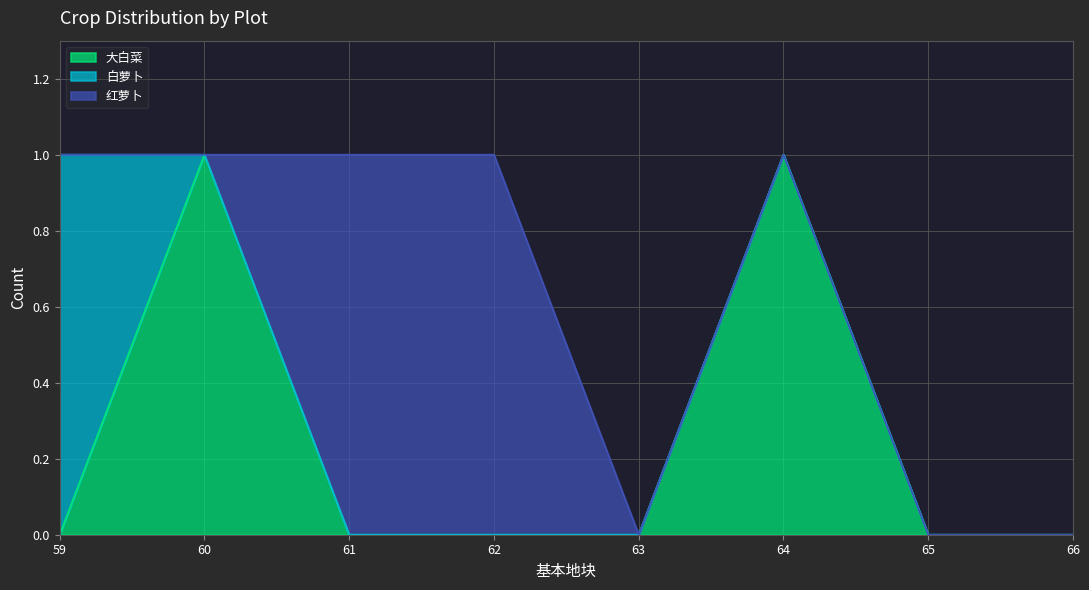

True or false: 大白菜 has a value of 1 at 61.

False